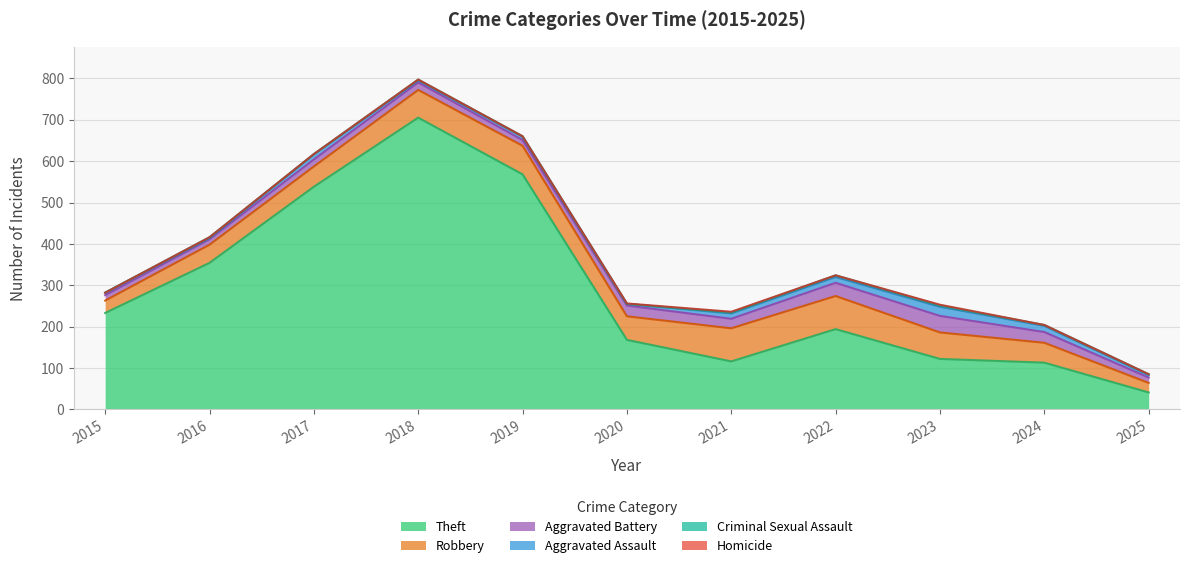

True or false: Homicide and Robbery intersect in this chart.

False